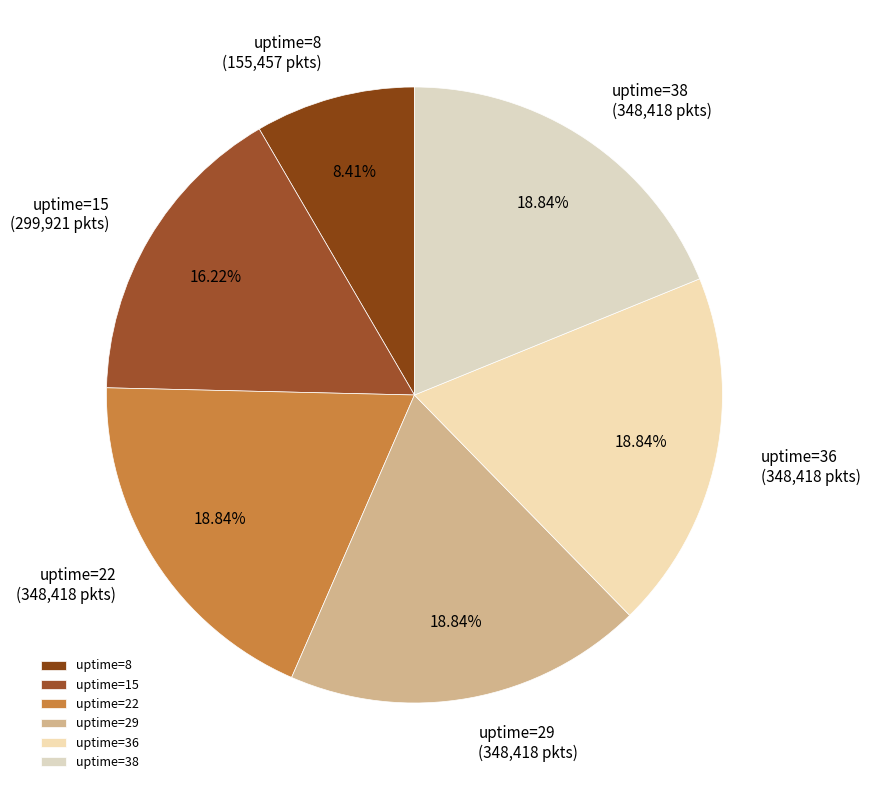

Which category has the smallest portion of the pie?

uptime=8